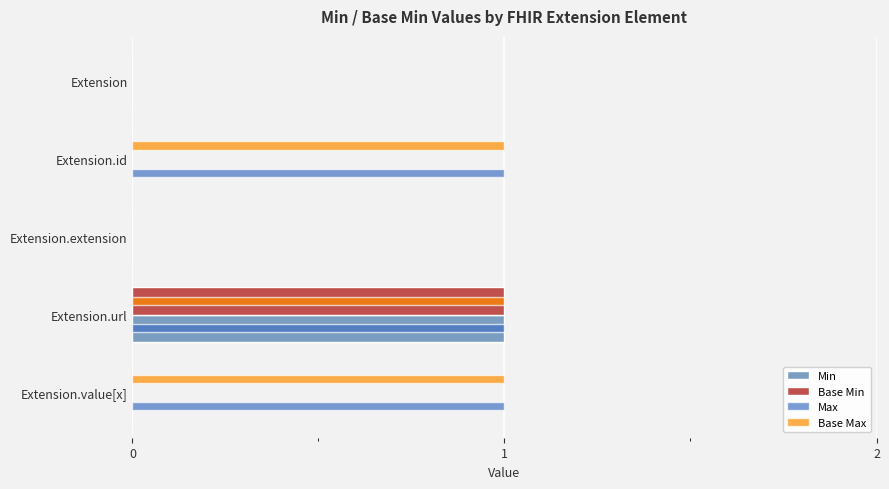

The value of Min at Extension.id is 0. True or false?

True